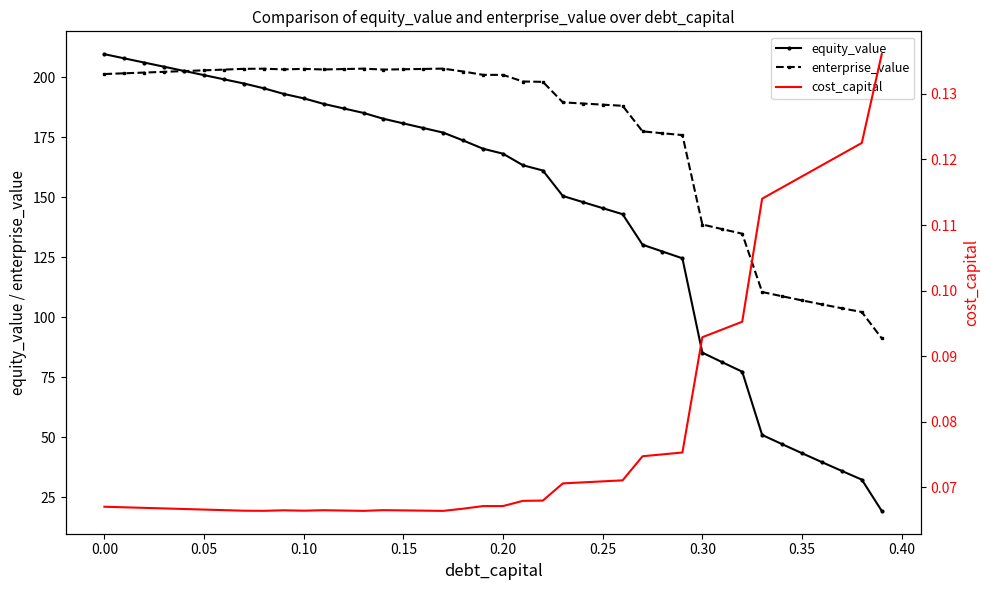

The value of equity_value at 0.35 is 43.4. True or false?

True